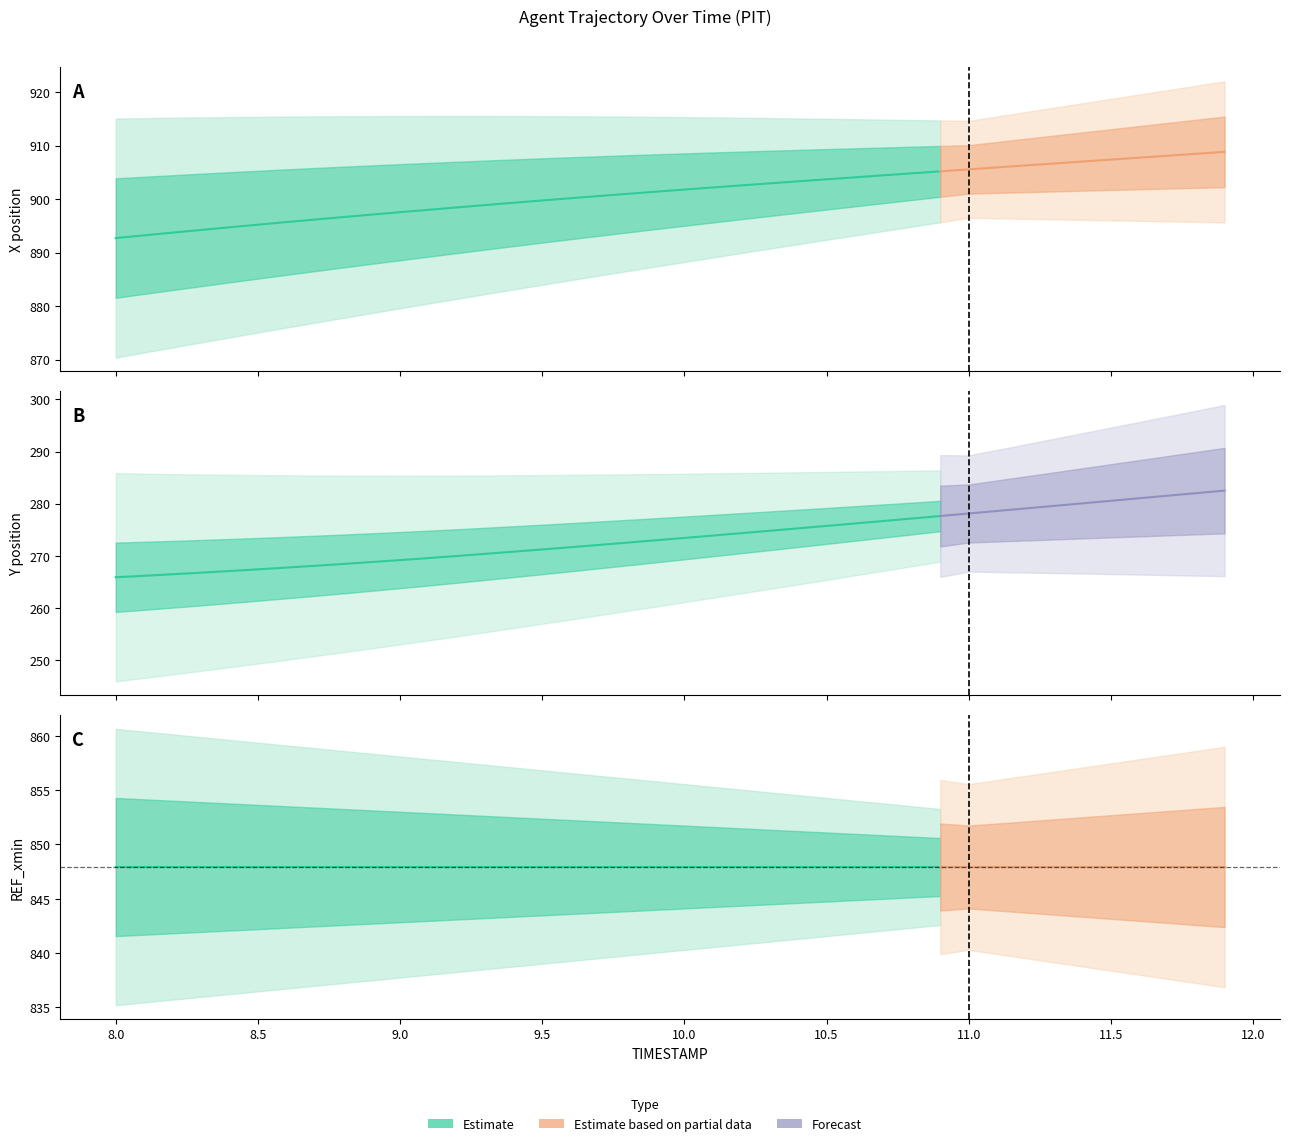

What is the value of the REF_xmin point at the 33rd from the left?

847.9